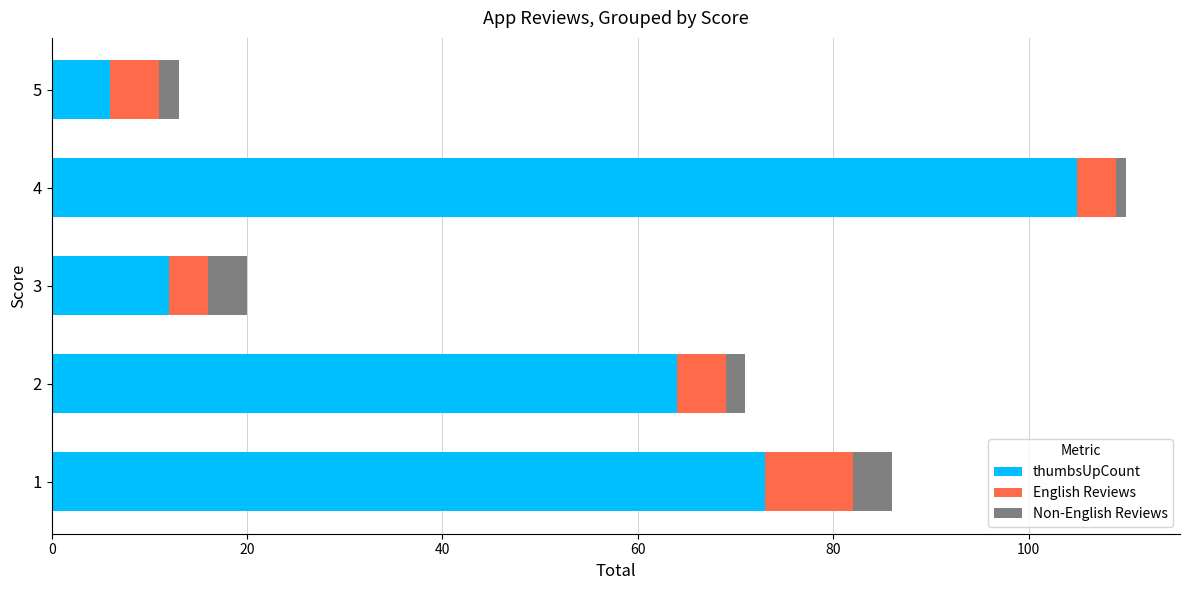

At which category is the sum across all series the highest?

4